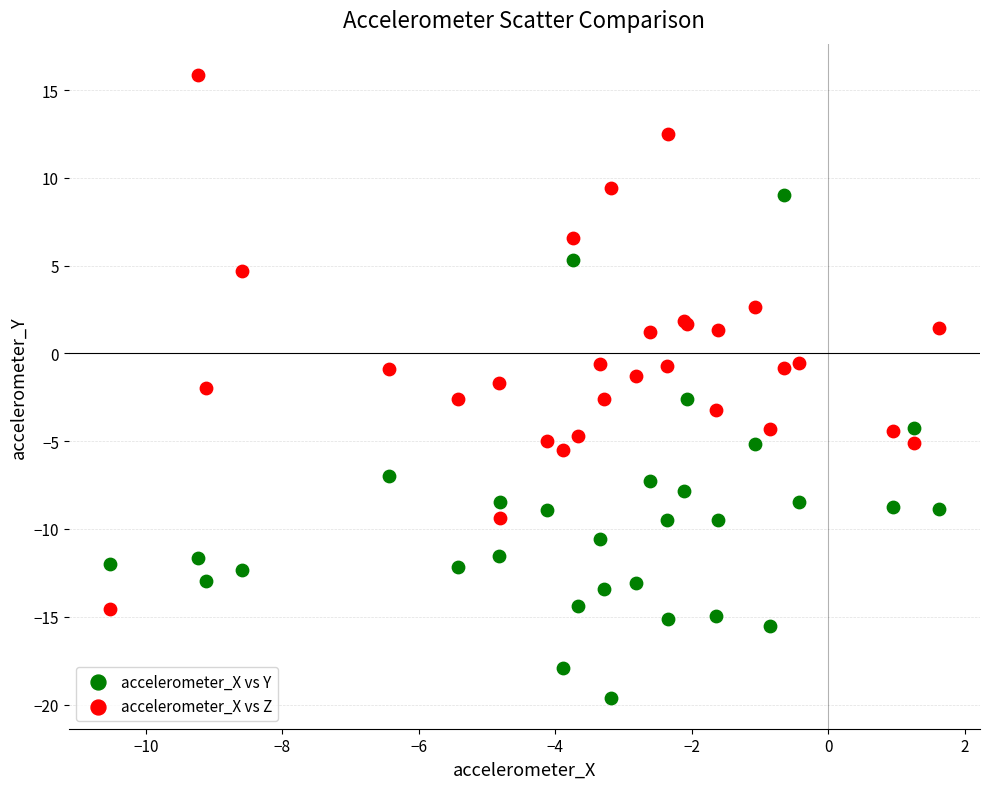

Which series reaches the minimum Y coordinate?

accelerometer_X vs Y